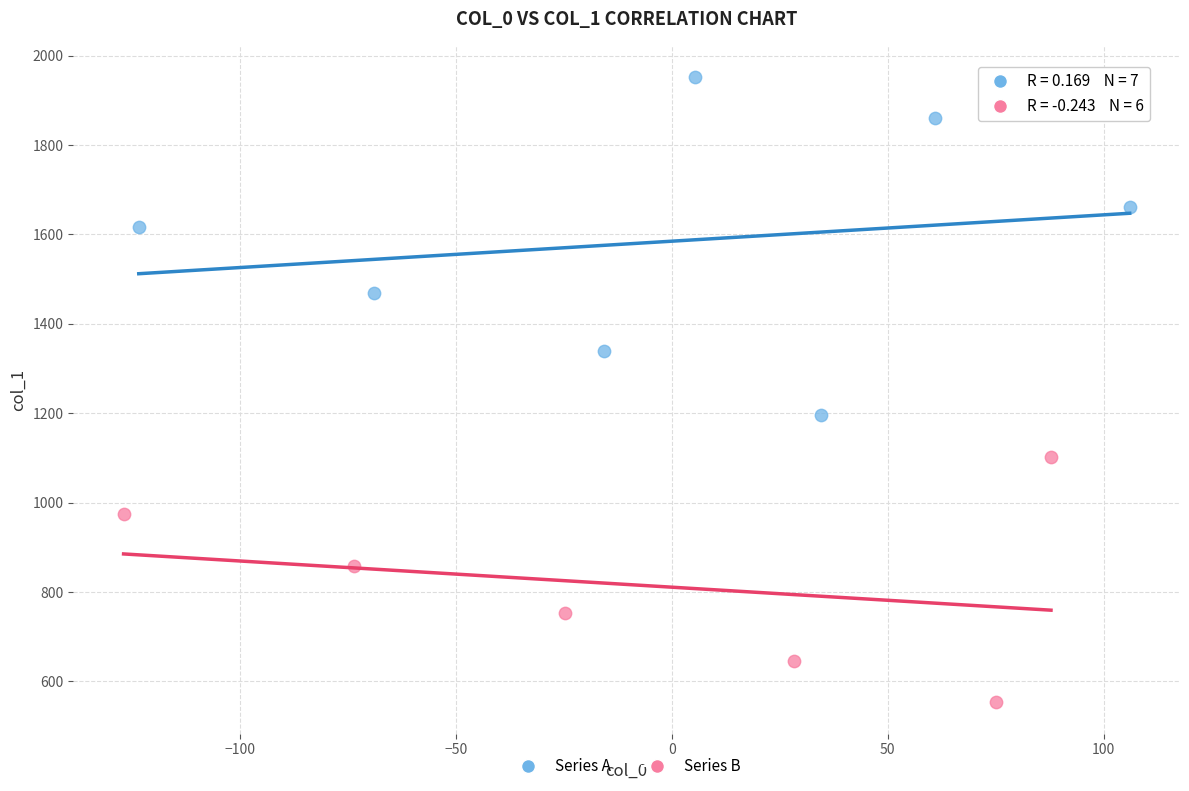

Which series reaches the minimum Y coordinate?

Series B